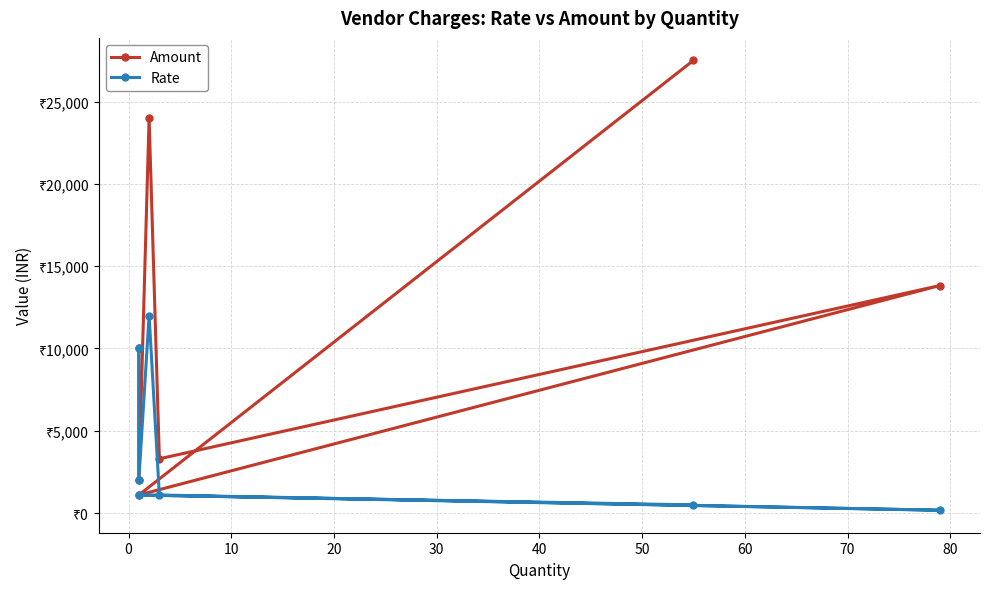

Does the chart display data point markers on the line(s)?

Yes